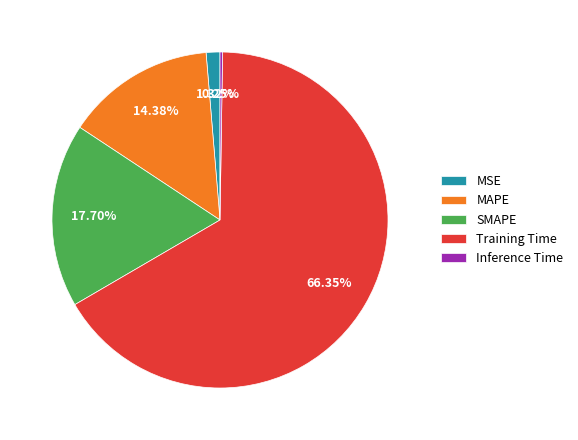

To the nearest percent, what is the difference between the Training Time and MAPE slice percentages?

52%